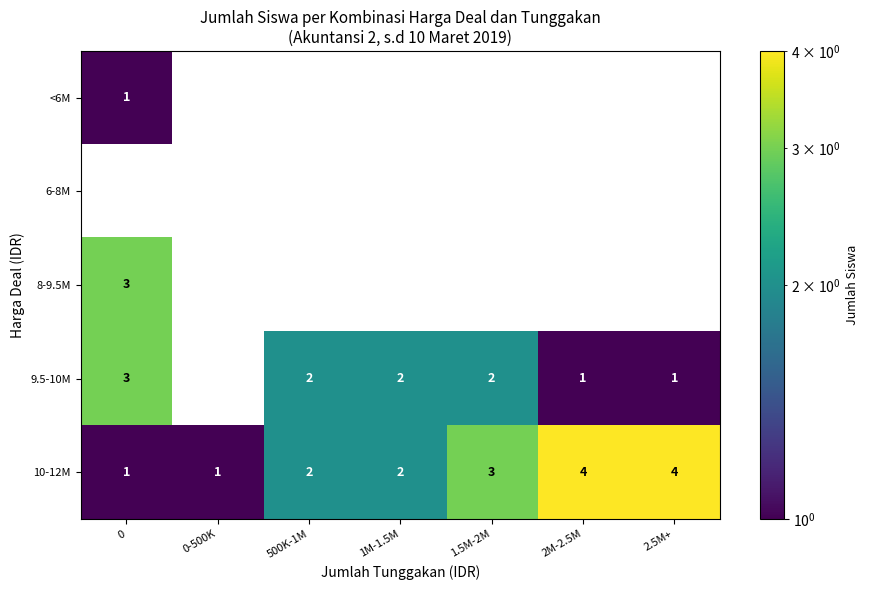

Which series has the largest total across all categories?

10-12M